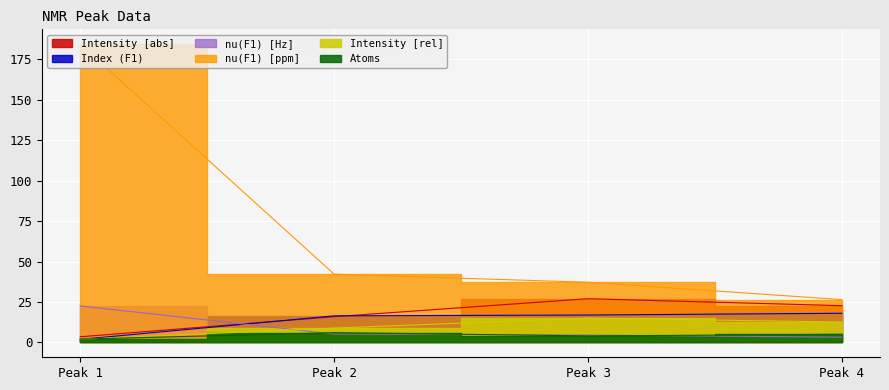

How many distinct data groups are displayed?

6